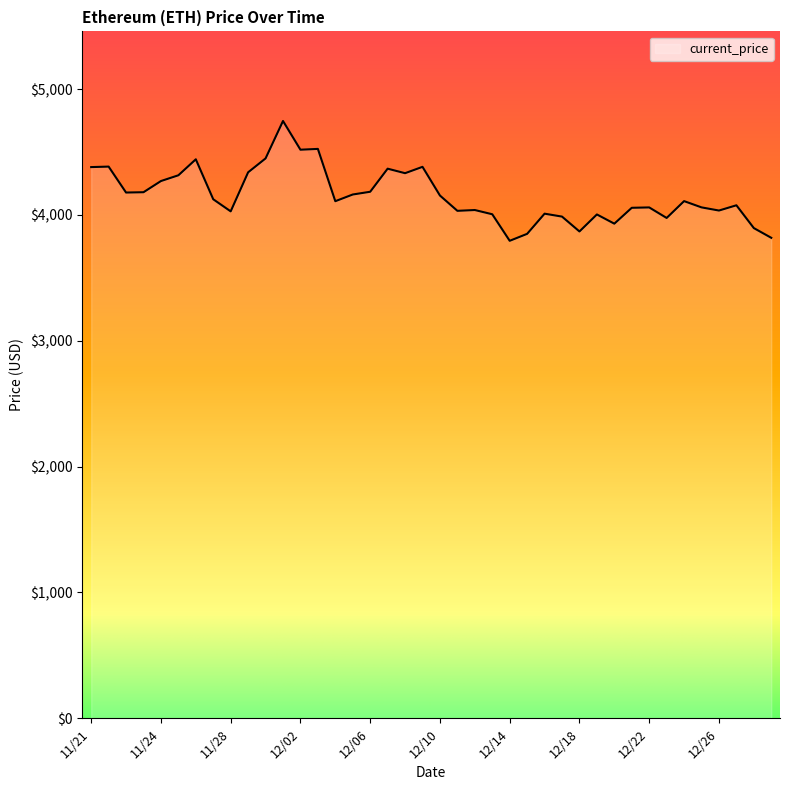

What is the maximum value shown in the chart?

4746.4